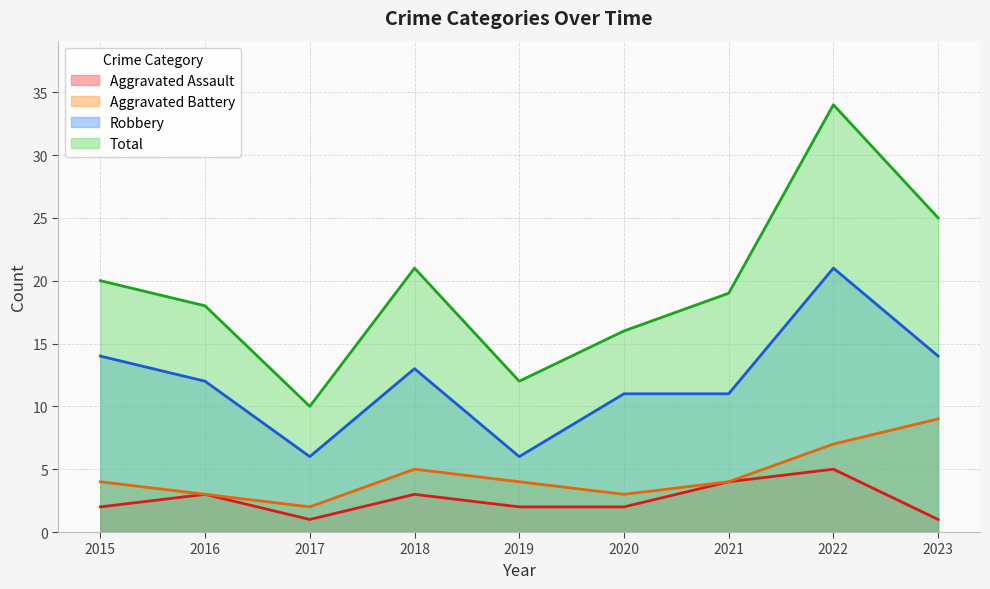

True or false: Aggravated Assault has a value of 2 at 2023.

False